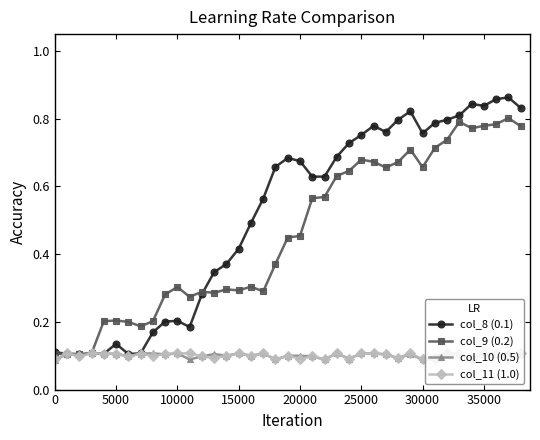

Which series has the largest total across all categories?

col_8 (0.1)